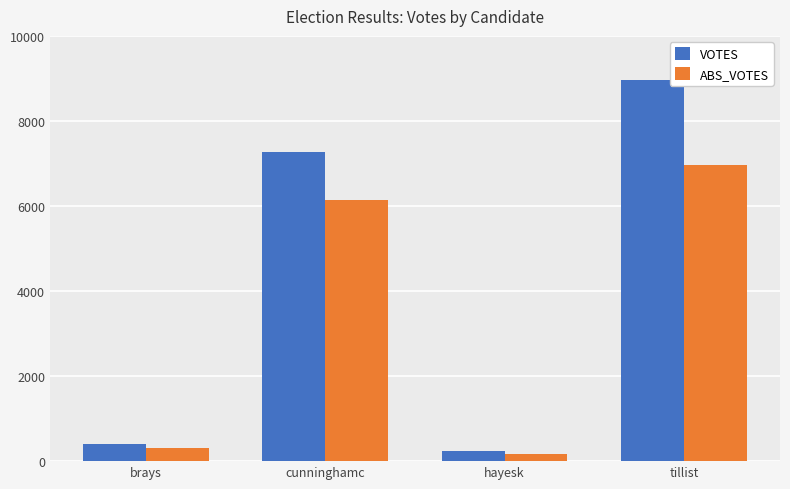

How many bars are there in total?

8